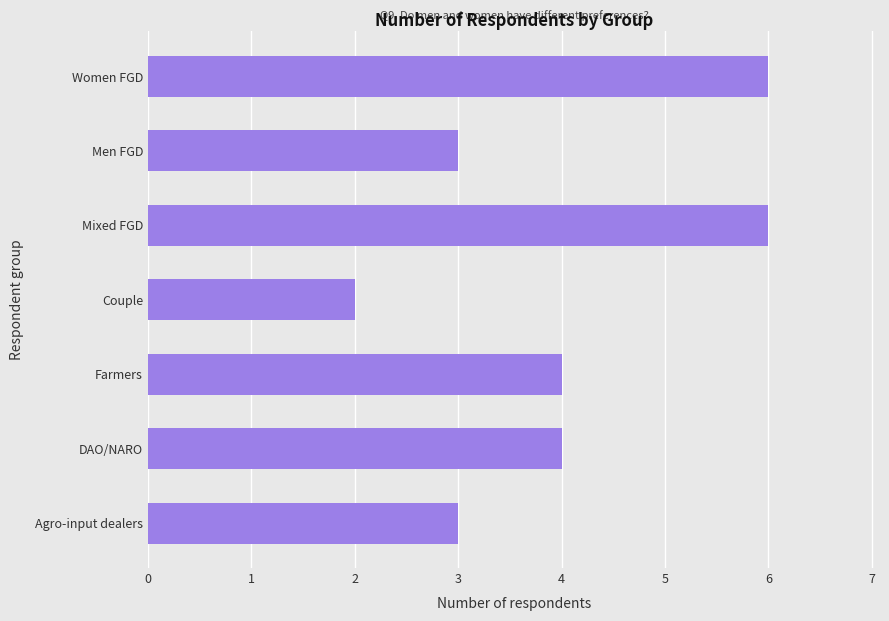

How many distinct data groups are displayed?

1